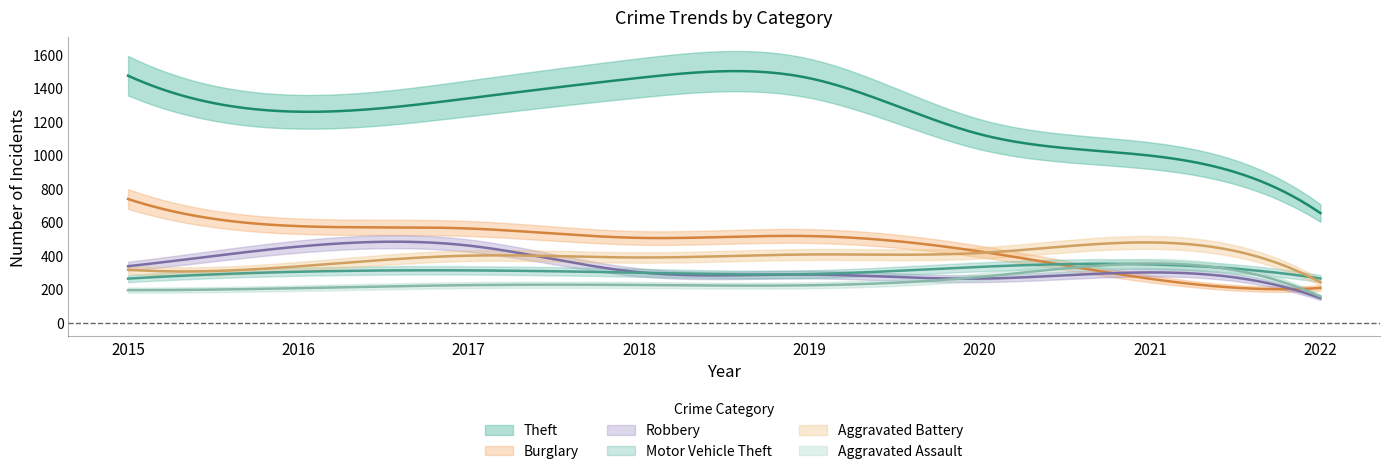

Reading left to right, extract all data points from this chart.

Theft: 1474	1259	1339	1461	1459	1125	997	654
Burglary: 738	576	562	506	517	425	262	207
Robbery: 337	454	460	301	287	263	300	146
Motor Vehicle Theft: 263	304	312	298	290	333	348	264
Aggravated Battery: 316	336	400	389	407	416	479	241
Aggravated Assault: 194	206	224	225	223	273	353	156